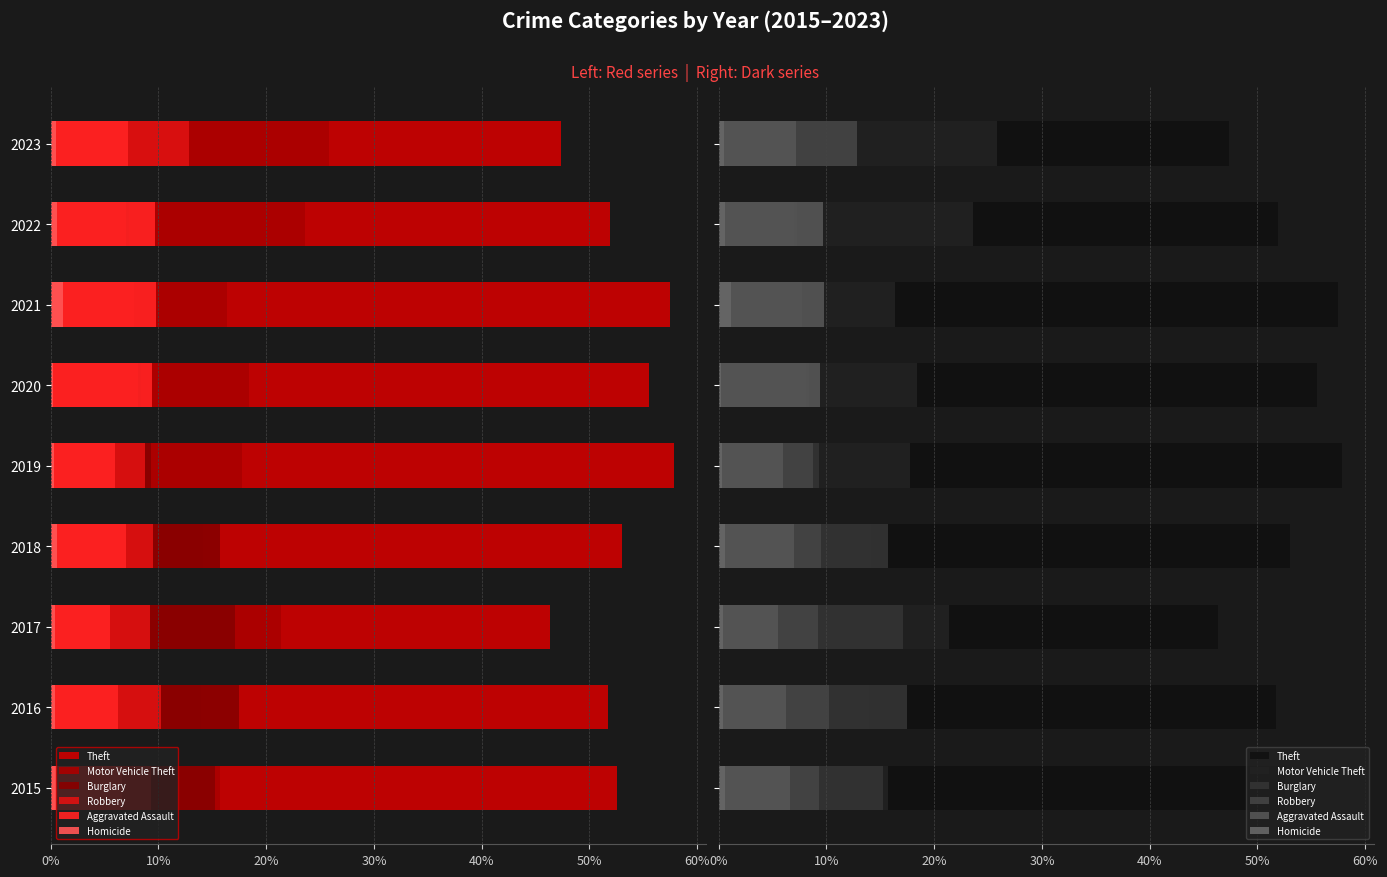

What is the minimum value for Aggravated Assault?

5.5